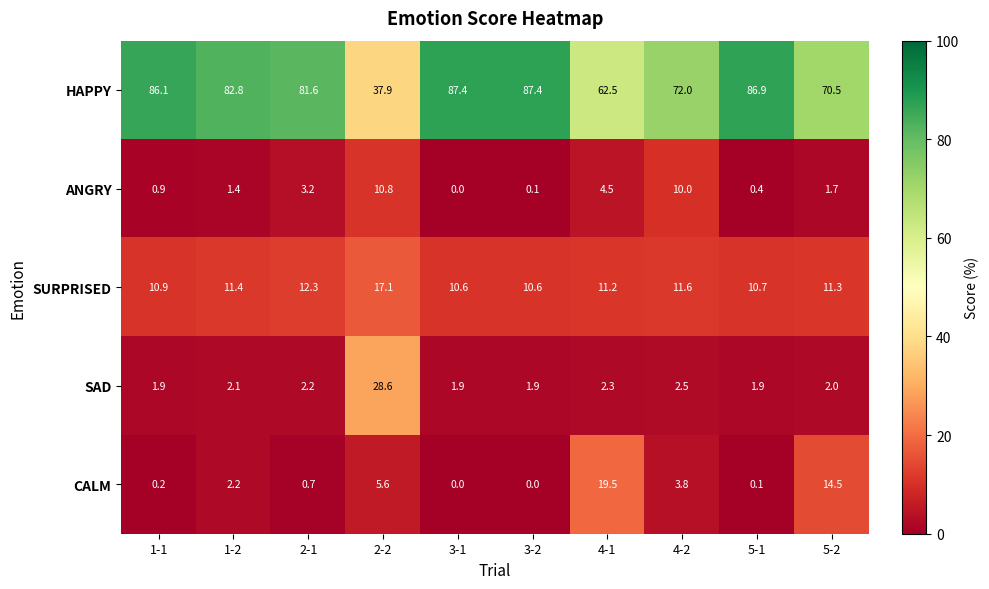

The value of HAPPY at 5-2 is 70.5. True or false?

True